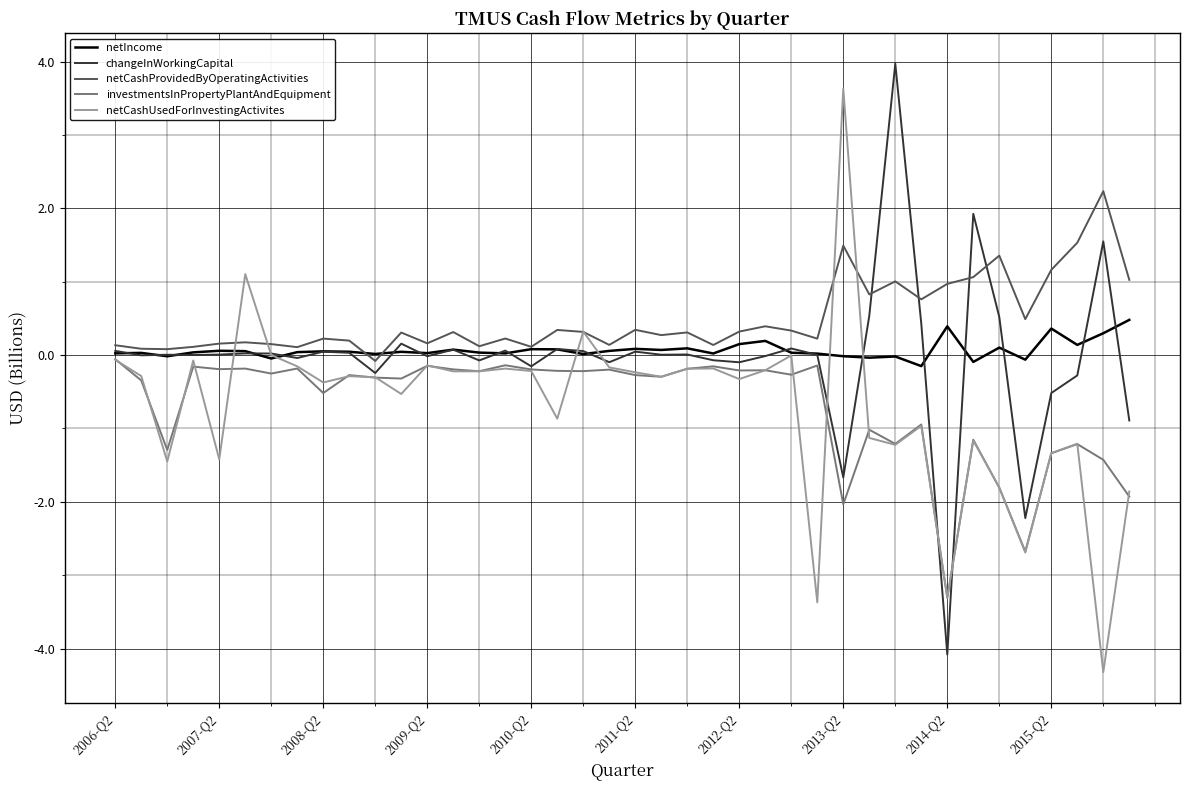

What is the smallest value displayed?

-4.3